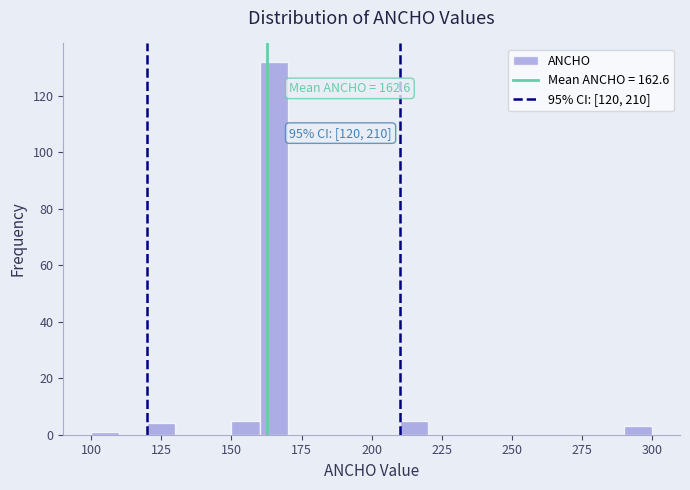

Read against the x-axis, roughly where is the centre of the tallest bar?

165